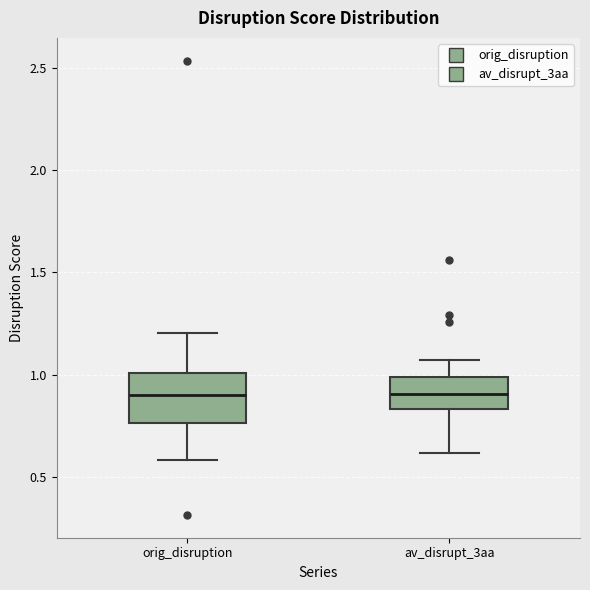

Where does the lower whisker of the box for av_disrupt_3aa end on the y-axis? The values are not printed on the chart, so give them approximately, as read against the axis.

0.60